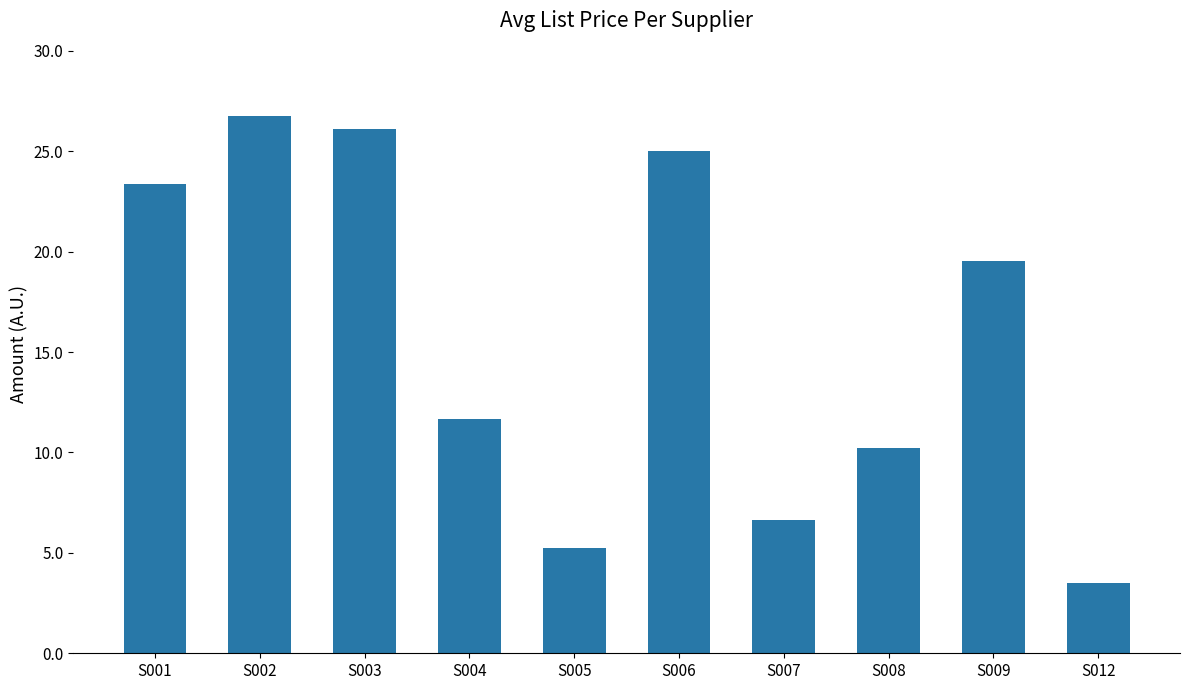

What is the sum of the values at S009 and S008?

29.8